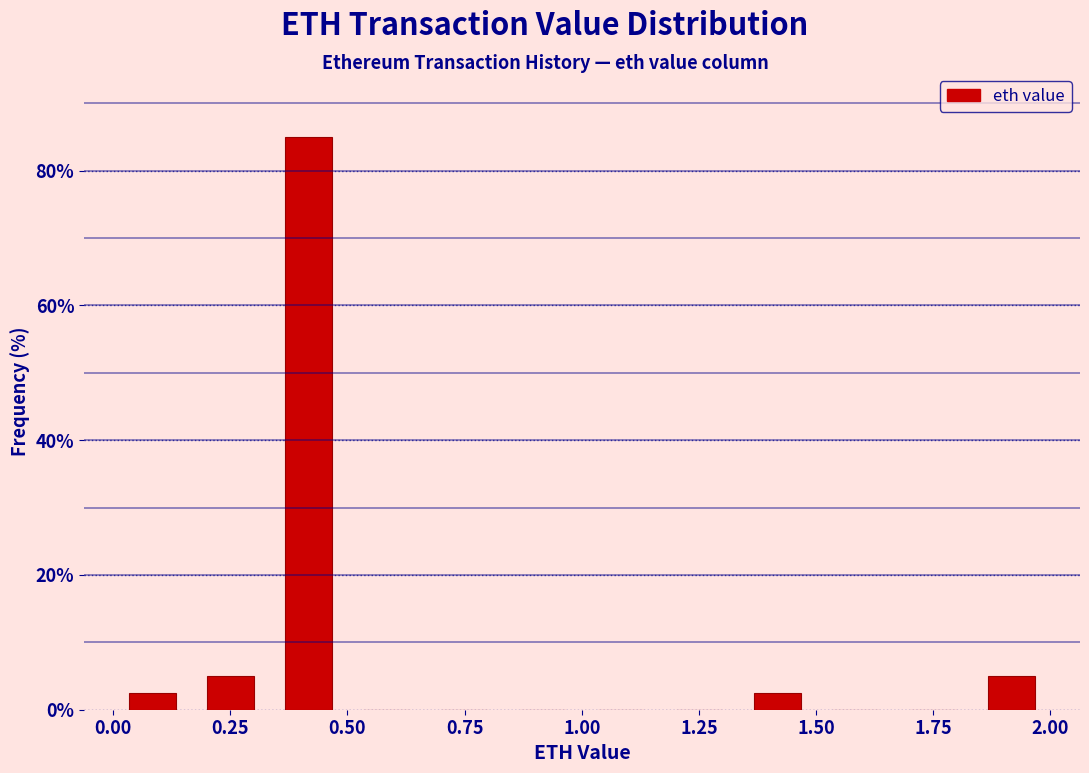

Read against the x-axis, roughly where is the centre of the tallest bar?

0.40